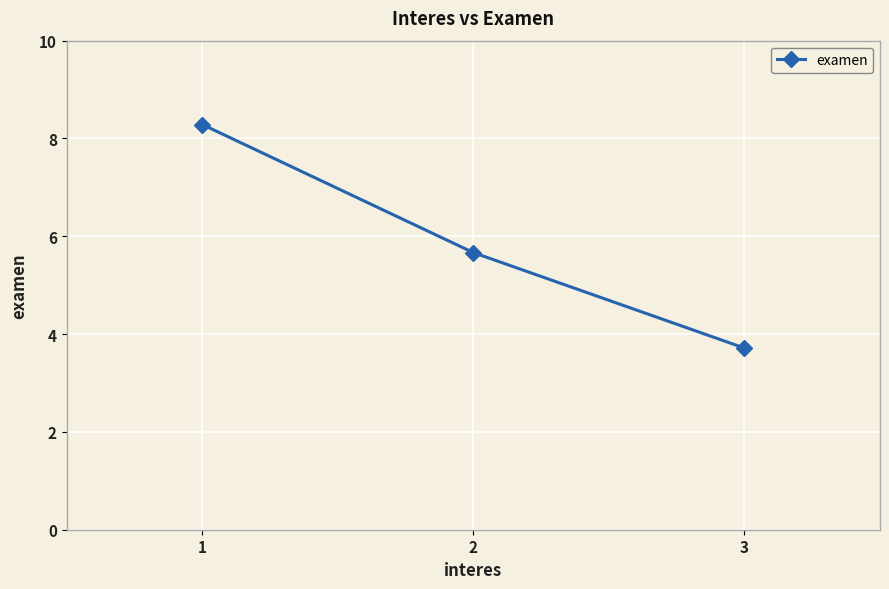

List the labels in order of value, largest first.

1, 2, 3